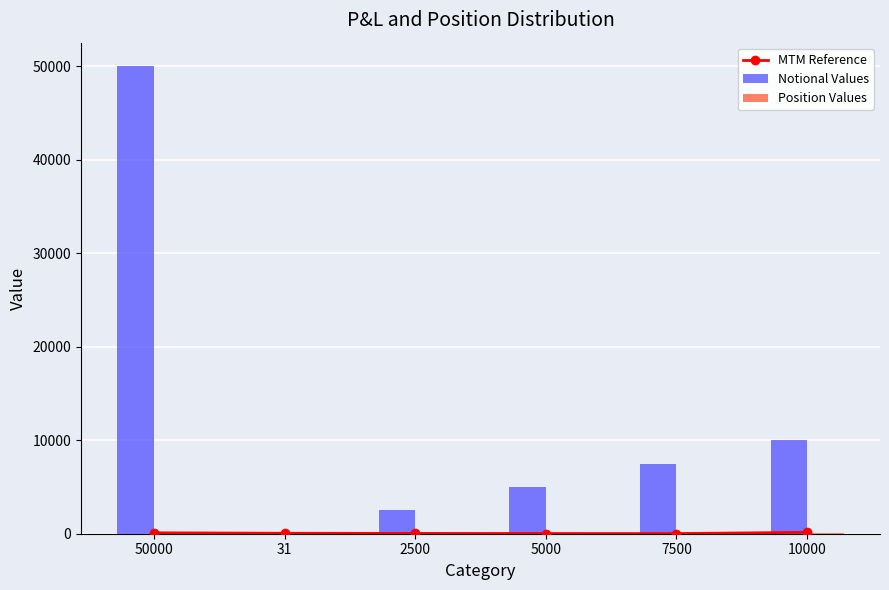

Rank the series by their maximum value, from highest to lowest.

Notional Values, MTM Reference, Position Values